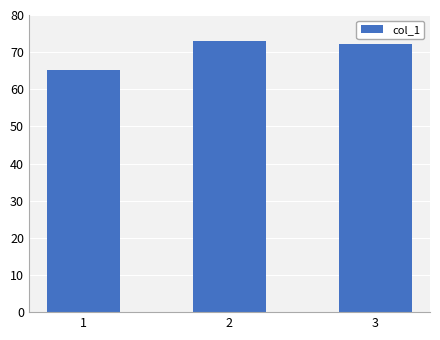

List the labels in order of value, largest first.

2, 3, 1